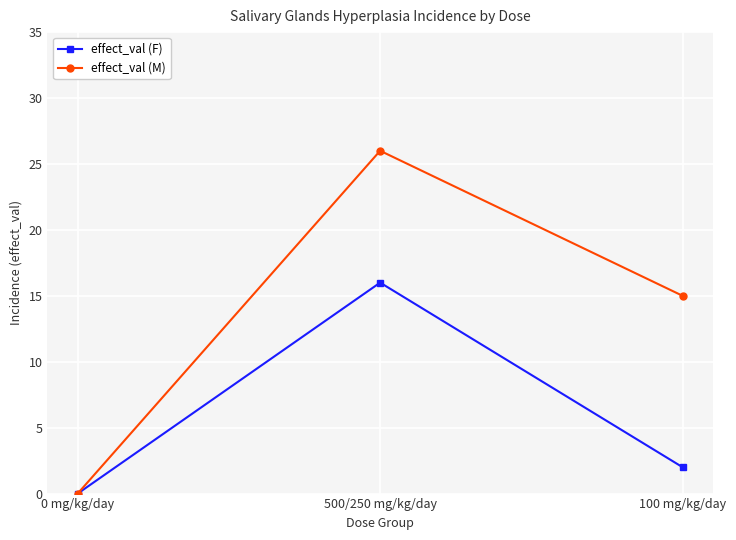

Is the value of effect_val (M) at 100 mg/kg/day greater than the value of effect_val (F) at 100 mg/kg/day?

Yes